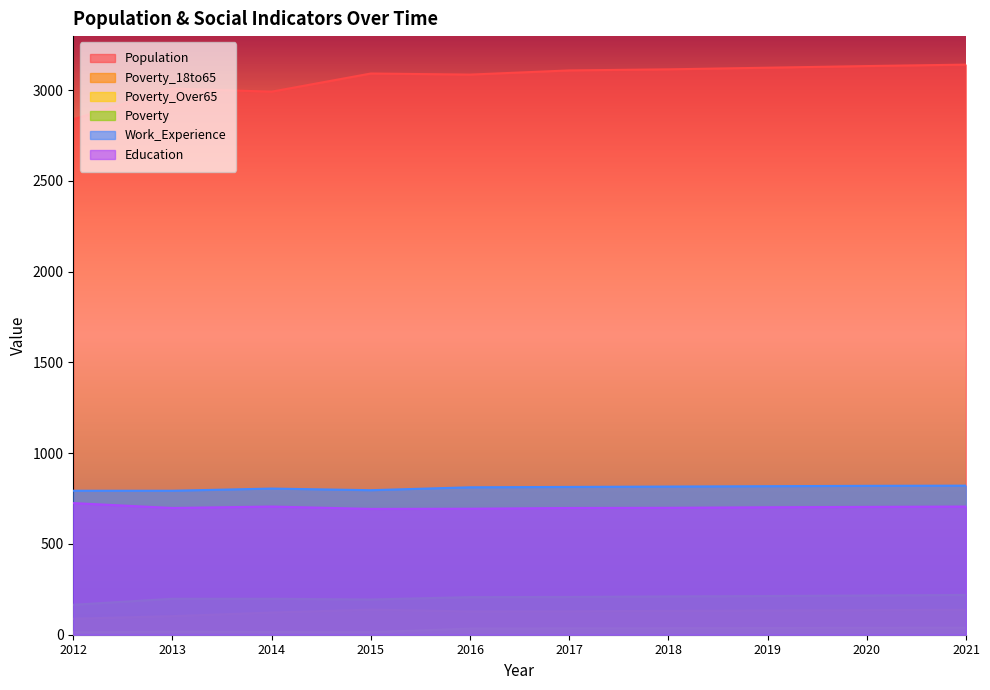

What is the sum of all Education values?

7025